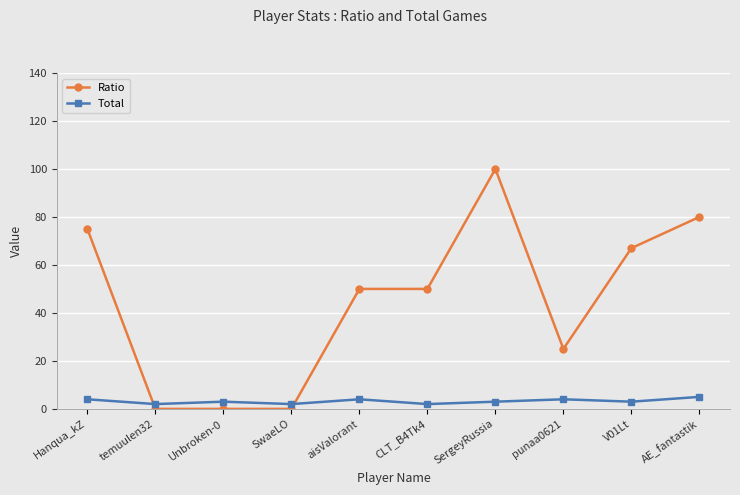

Which series has the largest range (max minus min)?

Ratio